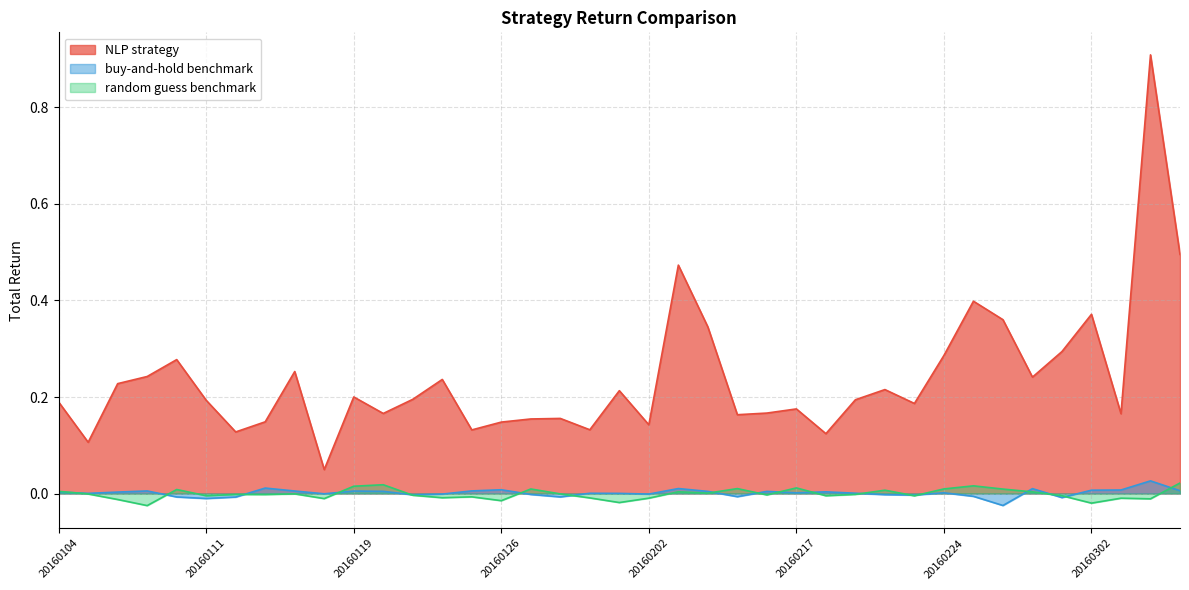

Between 20160120 and 20160121, which series saw the biggest shift?

NLP strategy